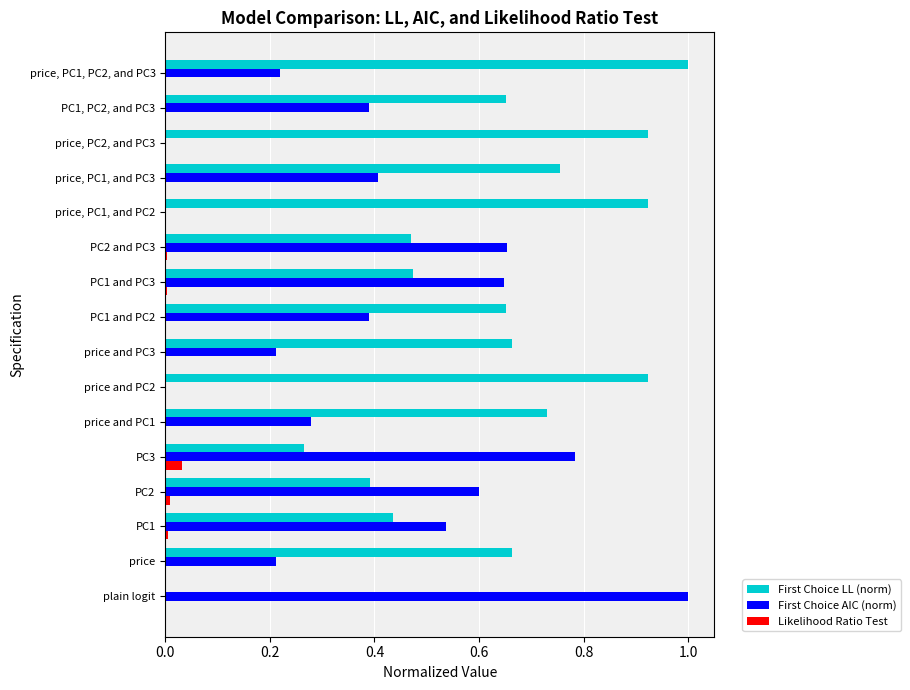

What is the sum of all First Choice AIC (norm) values?

6.3